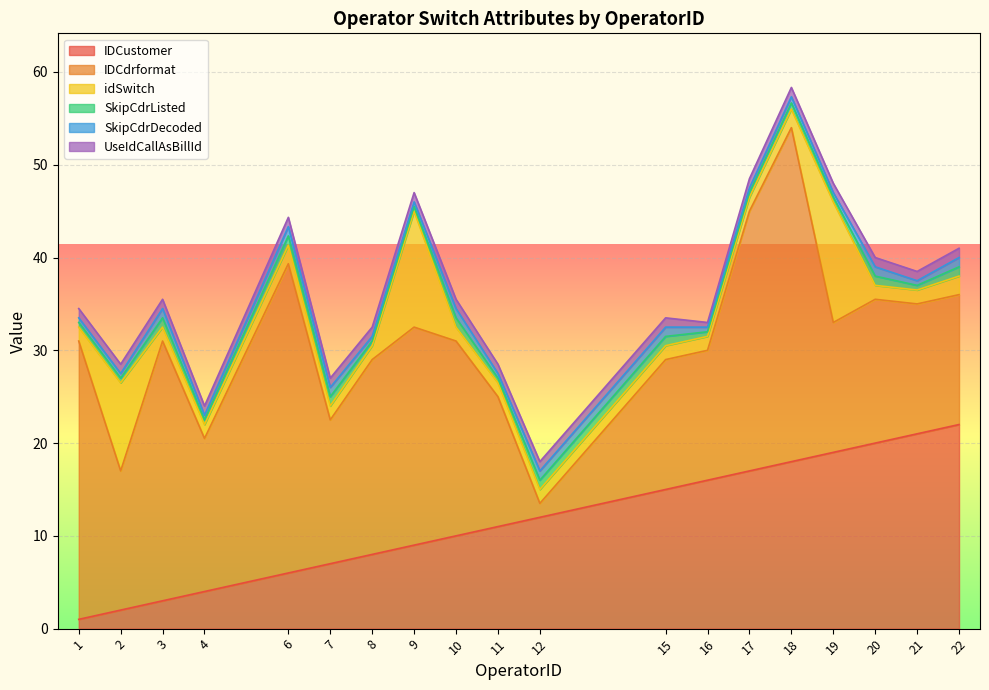

Where is the first local maximum for SkipCdrListed?

2